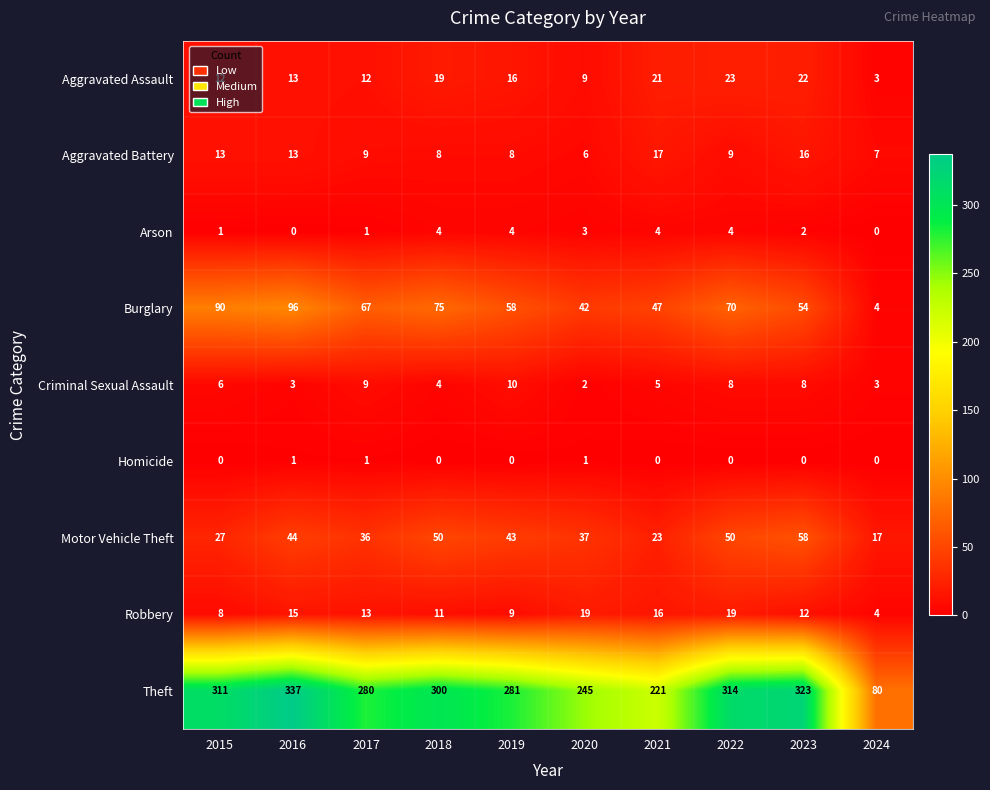

The value of Aggravated Battery at 2015 is 13. True or false?

True